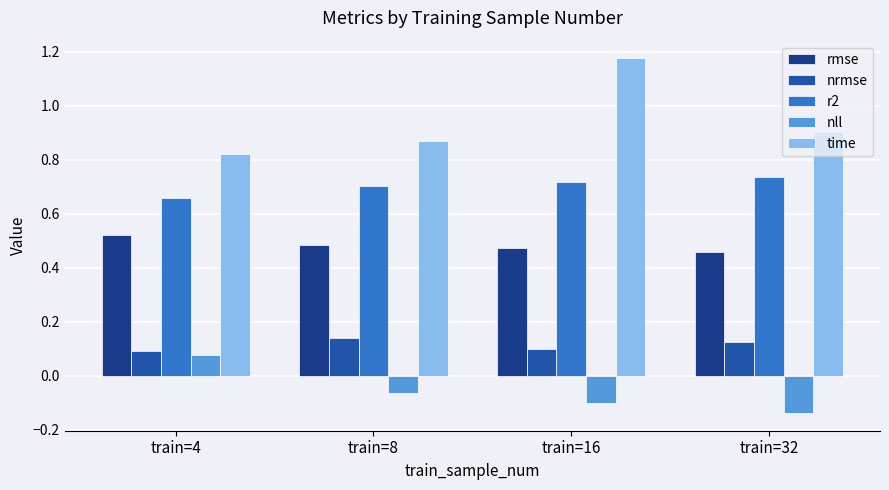

Are the bars horizontal?

No